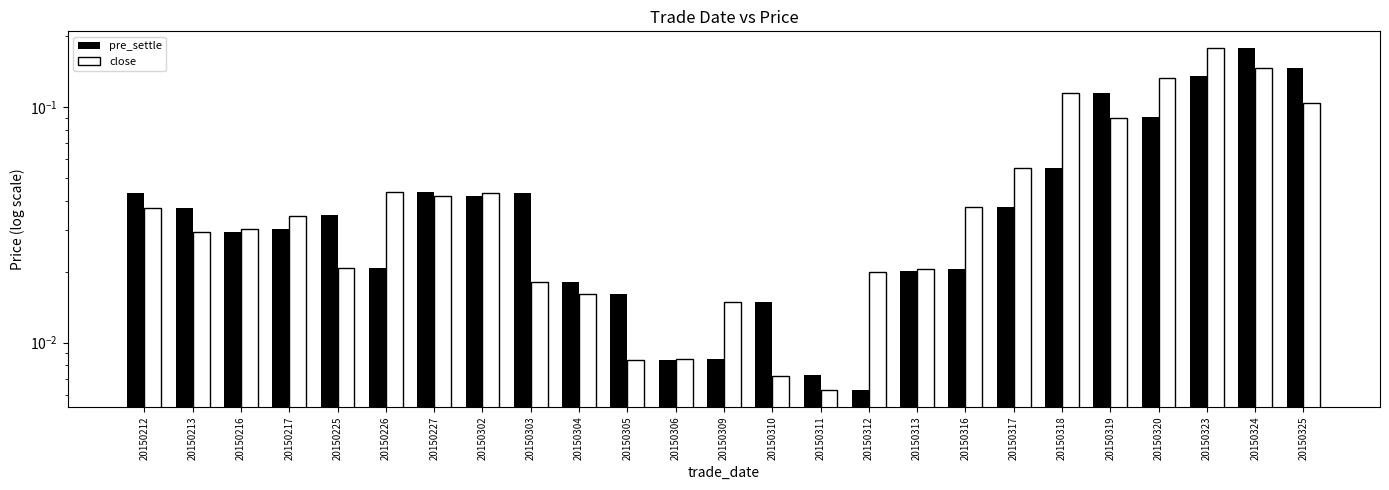

Reading left to right, transcribe all the data shown in this chart.

pre_settle: 0.0	0.0	0.0	0.0	0.0	0.0	0.0	0.0	0.0	0.0	0.0	0.0	0.0	0.0	0.0	0.0	0.0	0.0	0.0	0.1	0.1	0.1	0.1	0.2	0.1
close: 0.0	0.0	0.0	0.0	0.0	0.0	0.0	0.0	0.0	0.0	0.0	0.0	0.0	0.0	0.0	0.0	0.0	0.0	0.1	0.1	0.1	0.1	0.2	0.1	0.1